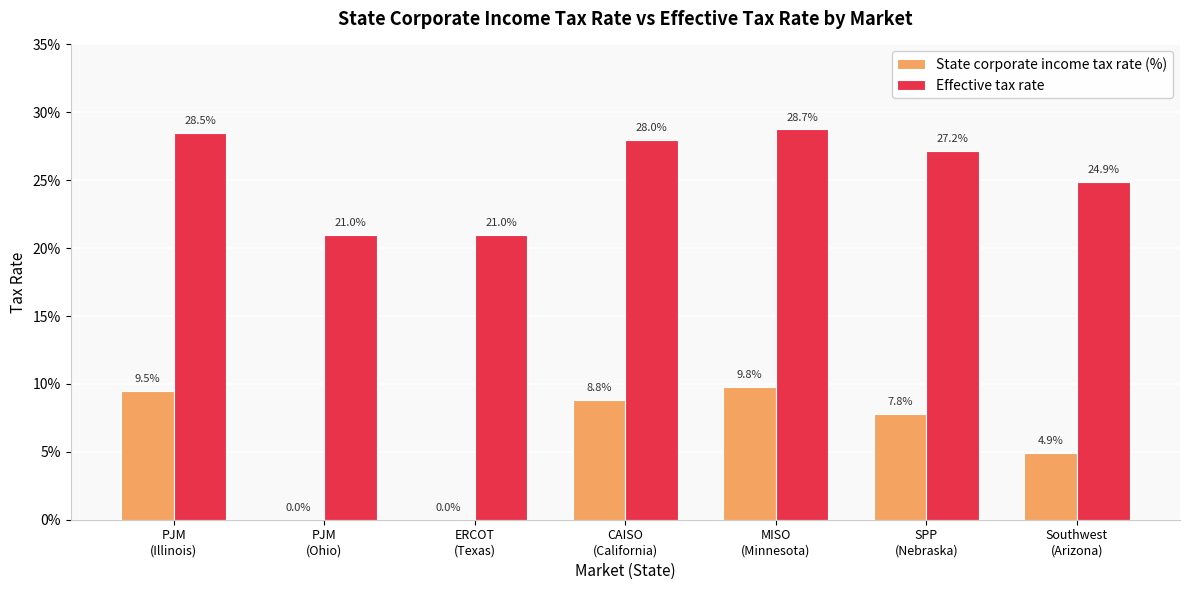

Does the chart contain stacked bars?

No